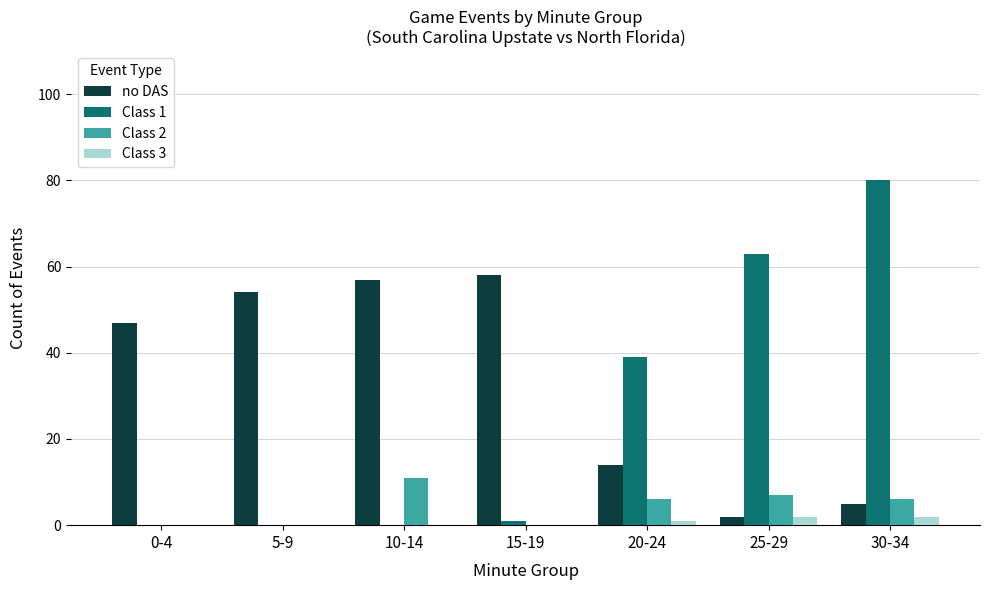

What are all the series names shown in the legend?

no DAS, Class 1, Class 2, Class 3